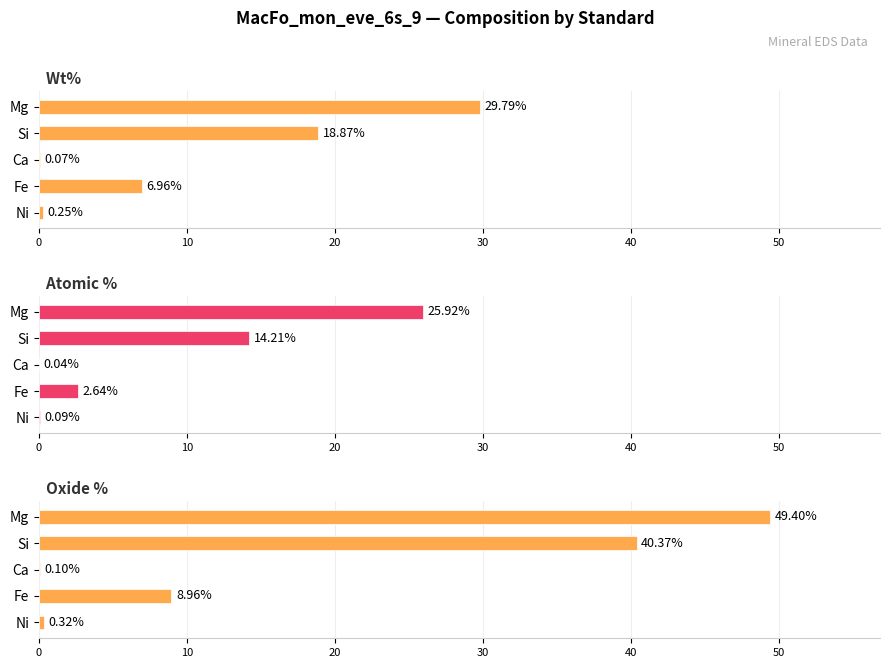

How many values in the Oxide % series are below 8?

2